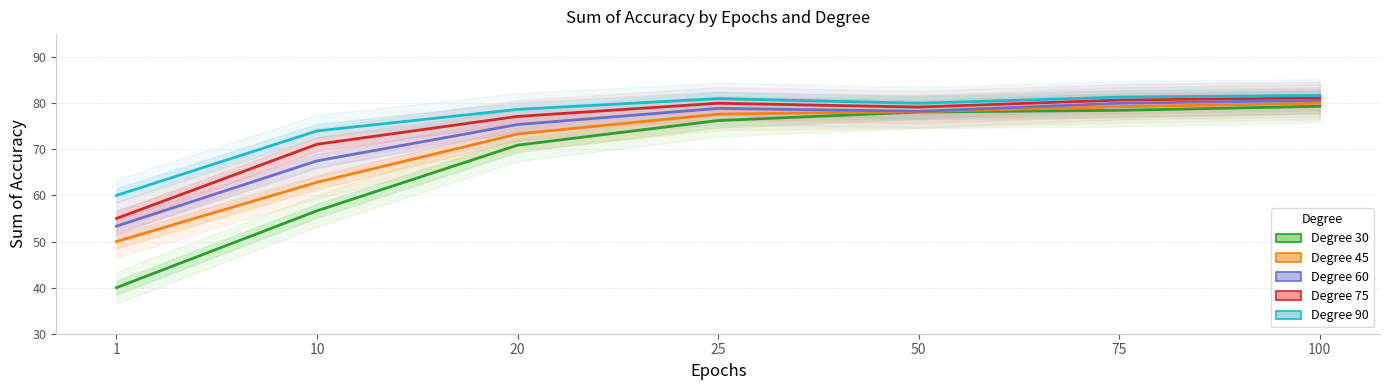

At how many categories does at least one series exceed 67?

6